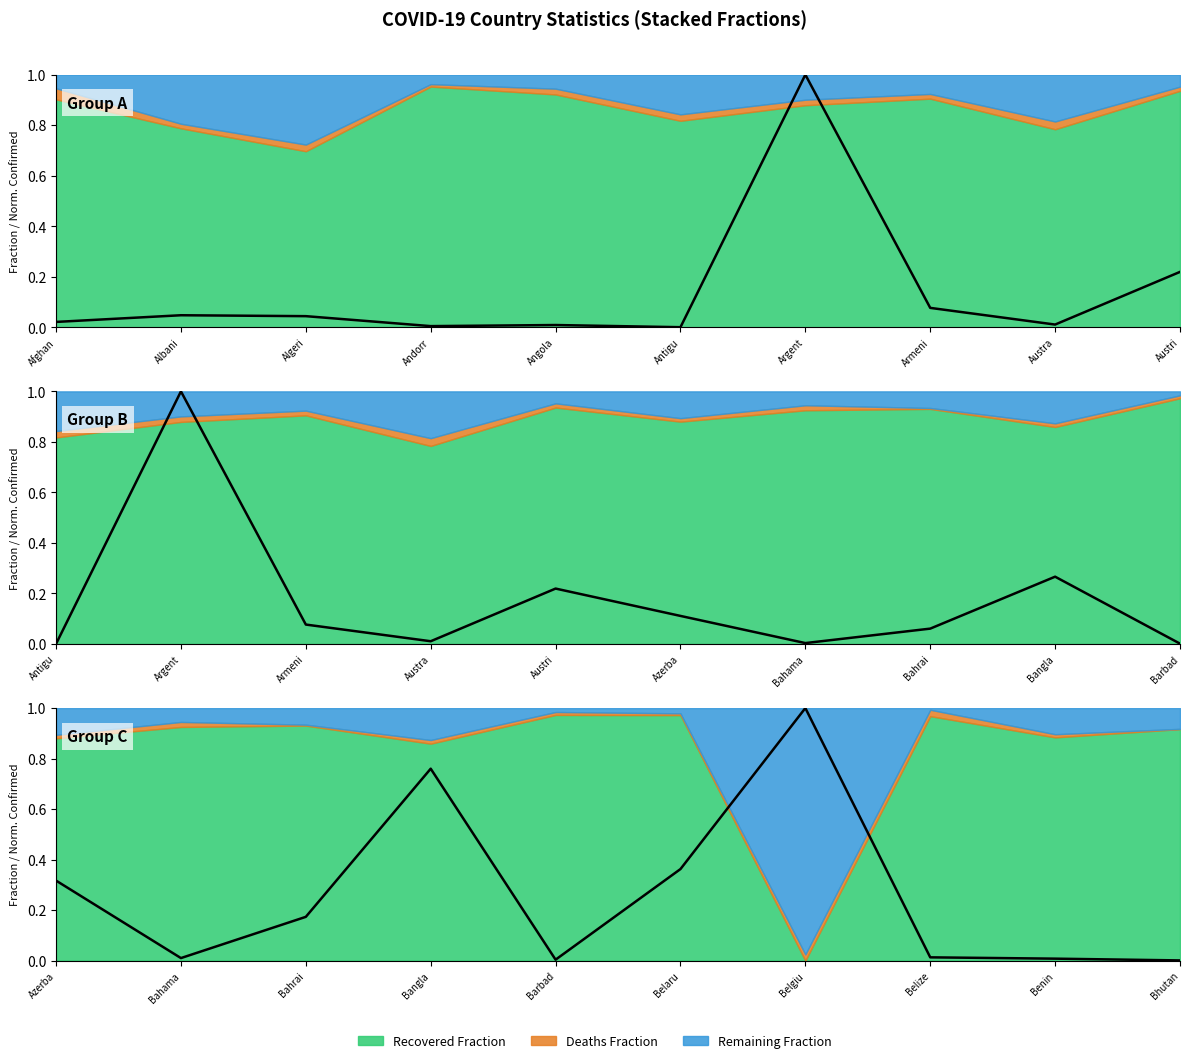

The value at Belgiu is 0.4. True or false?

False